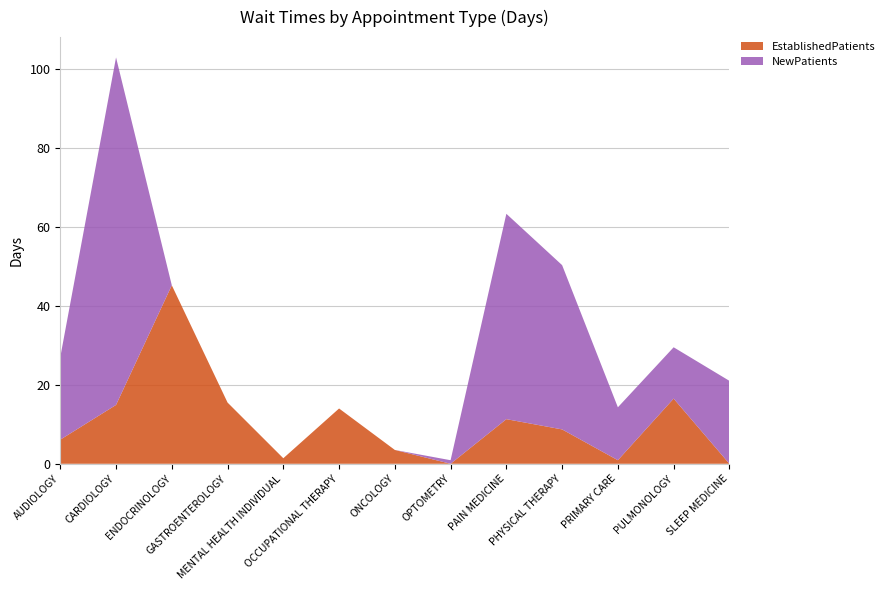

Reading left to right, extract all data points from this chart.

EstablishedPatients: AUDIOLOGY=6.1	CARDIOLOGY=14.9	ENDOCRINOLOGY=45.2	GASTROENTEROLOGY=15.5	MENTAL HEALTH INDIVIDUAL=1.4	OCCUPATIONAL THERAPY=14.0	ONCOLOGY=3.5	OPTOMETRY=0.0	PAIN MEDICINE=11.3	PHYSICAL THERAPY=8.7	PRIMARY CARE=0.9	PULMONOLOGY=16.5	SLEEP MEDICINE=0.0
NewPatients: AUDIOLOGY=20.9	CARDIOLOGY=88.0	ENDOCRINOLOGY=0.0	GASTROENTEROLOGY=0.0	MENTAL HEALTH INDIVIDUAL=0.0	OCCUPATIONAL THERAPY=0.0	ONCOLOGY=0.0	OPTOMETRY=0.9	PAIN MEDICINE=52.0	PHYSICAL THERAPY=41.6	PRIMARY CARE=13.4	PULMONOLOGY=13.0	SLEEP MEDICINE=21.0